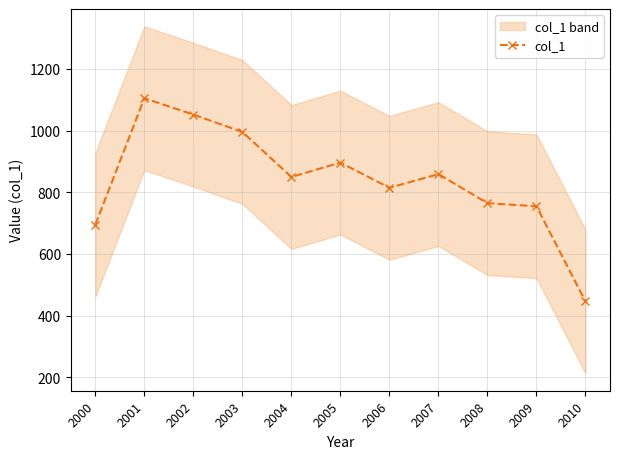

How many lines are shown in the chart?

1